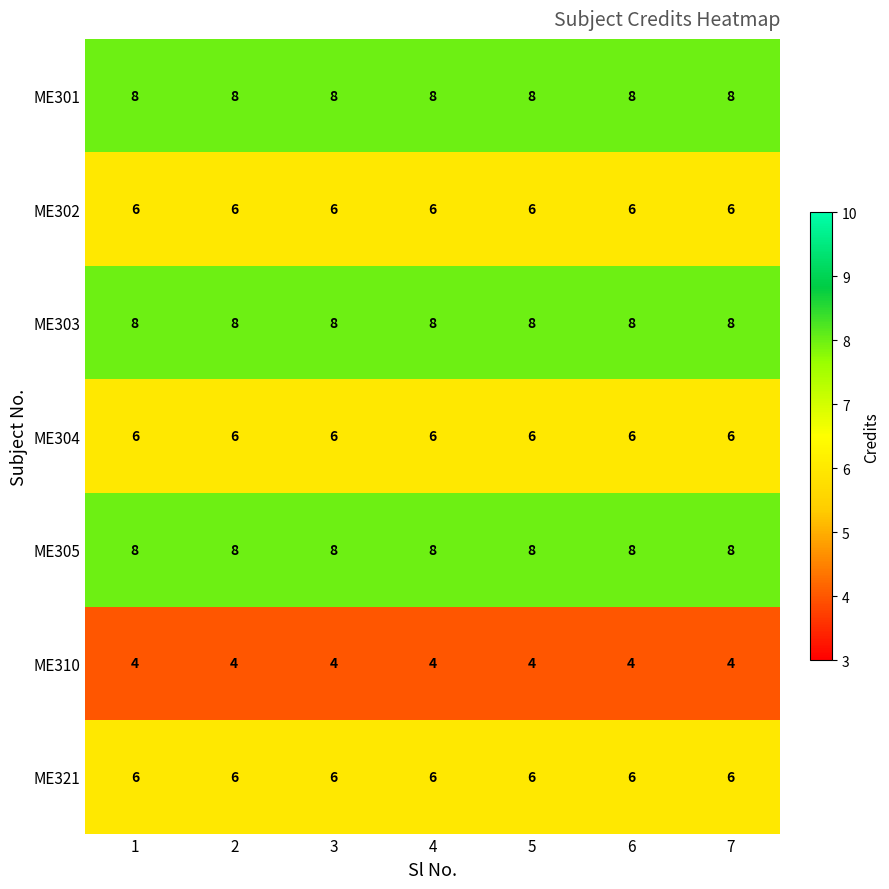

Is it true that ME321 equals 3 at 4?

False